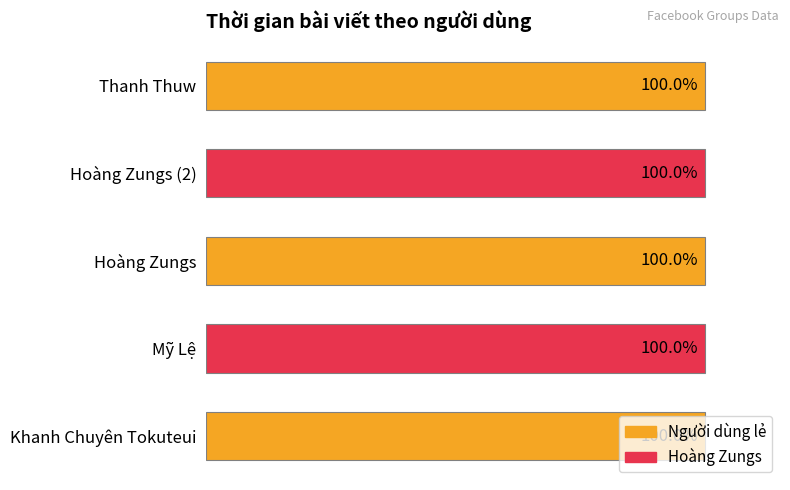

Where is the data nearest to the value 99?

Thanh Thuw